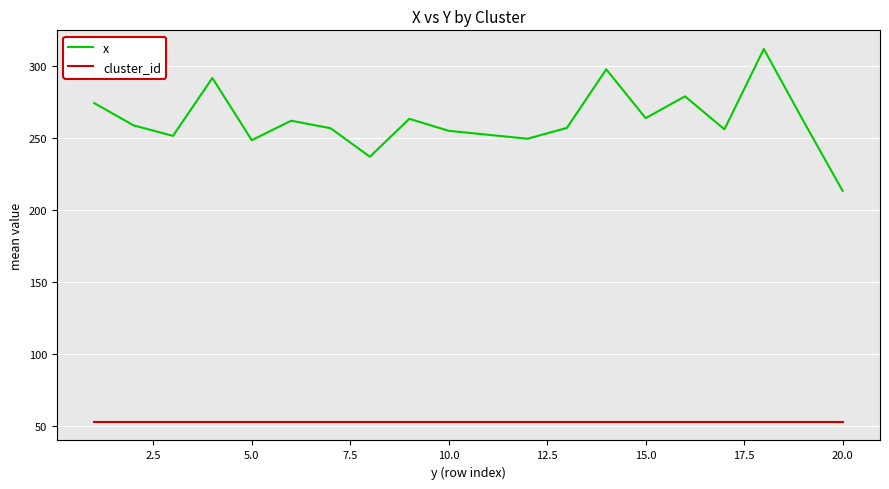

Which series has the widest spread of values?

x